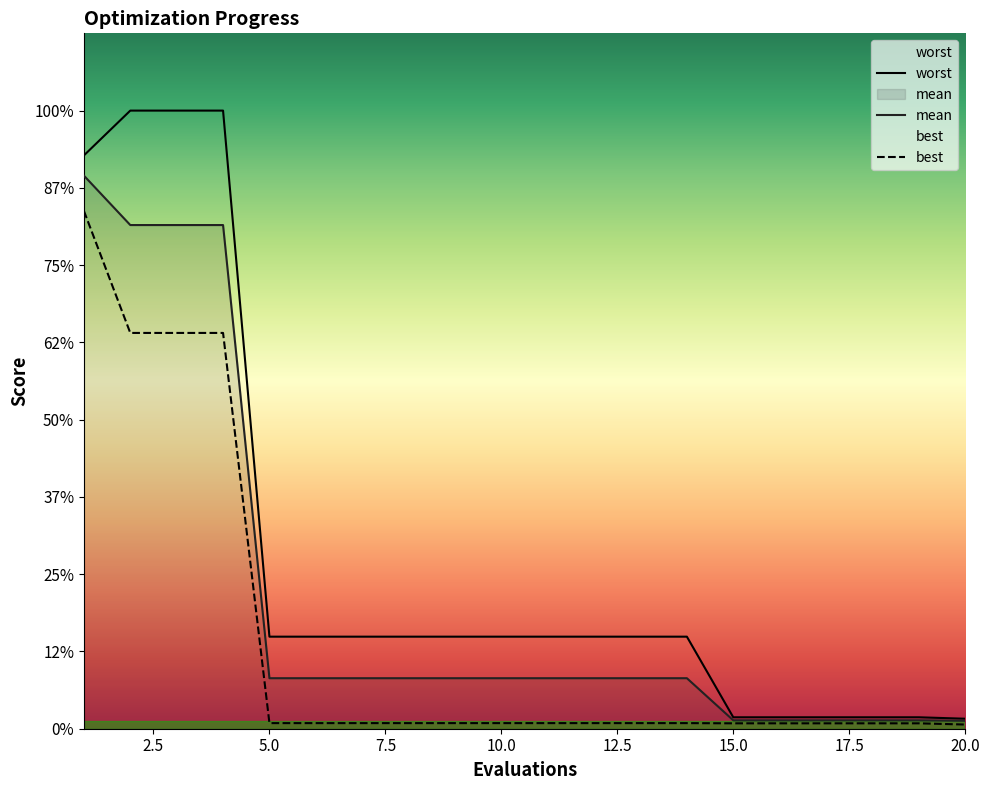

Does the chart display data point markers on the line(s)?

No